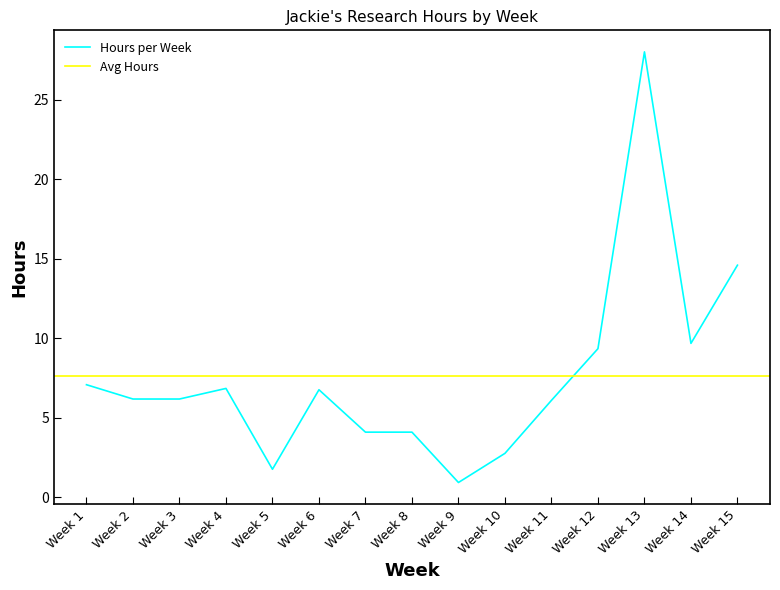

Reading left to right, extract all data points from this chart.

7.1	6.2	6.2	6.8	1.7	6.7	4.1	4.1	0.9	2.7	6.1	9.3	28.0	9.7	14.6